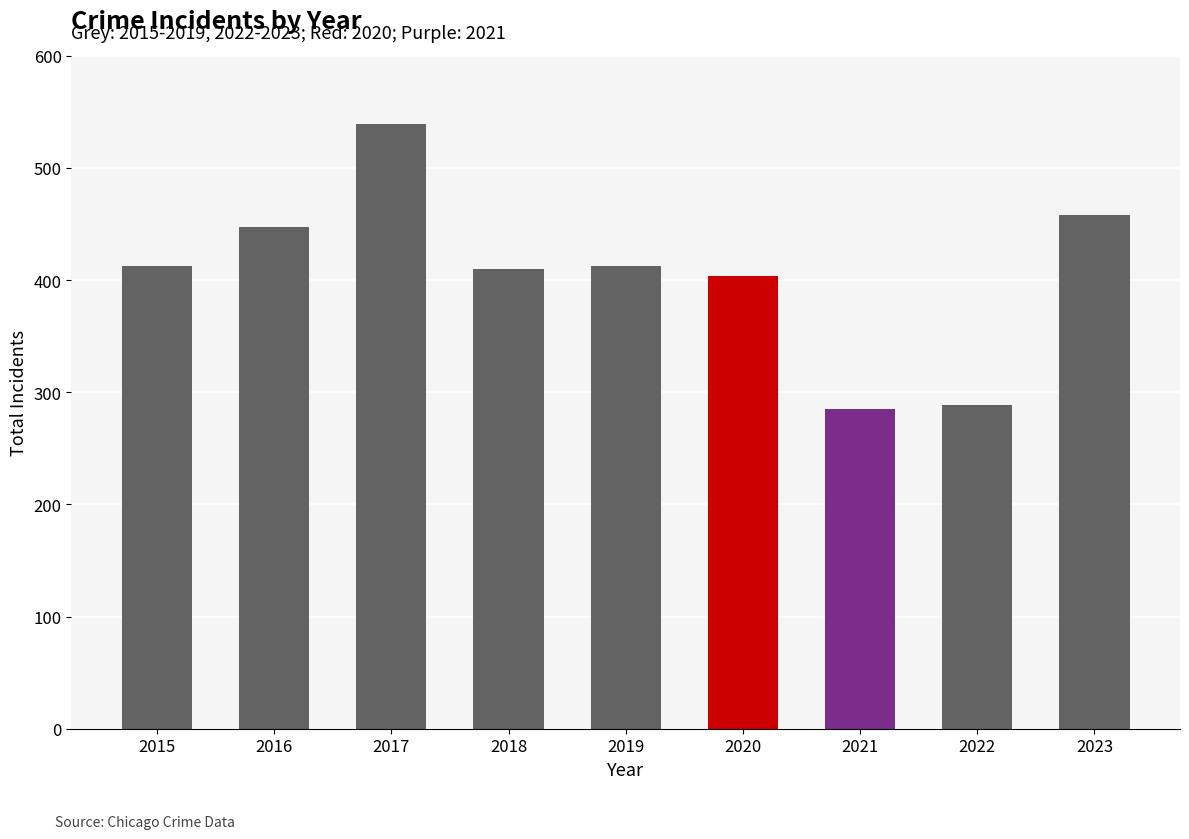

The chart shows a value of 539 at 2017. True or false?

True